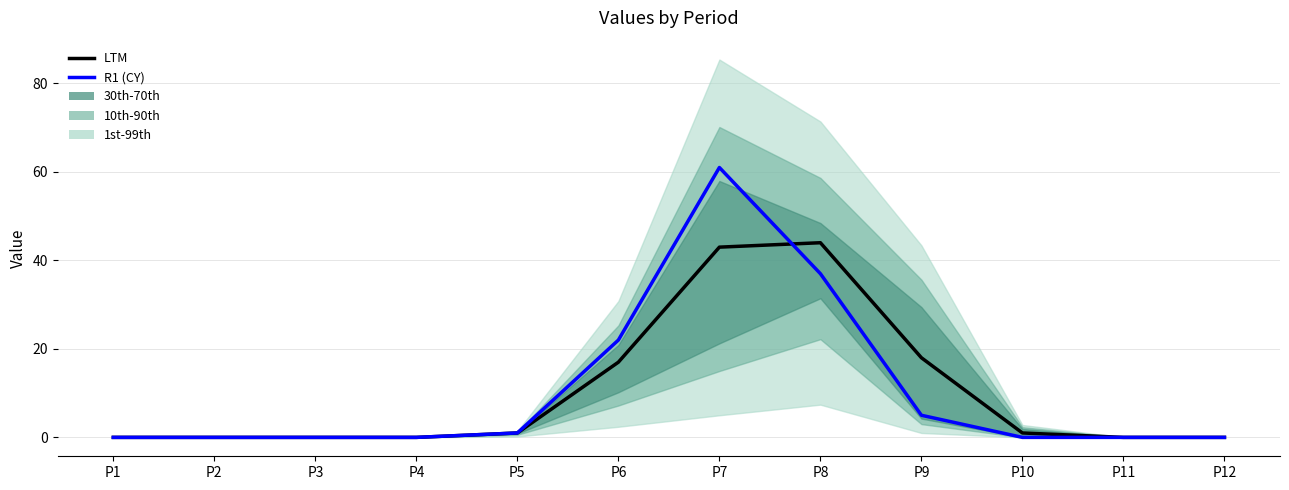

How many lines are shown in the chart?

2